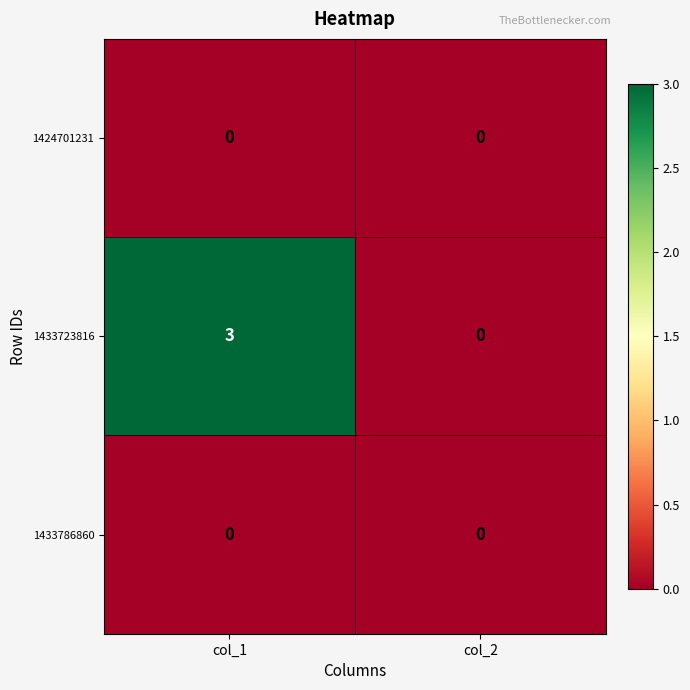

What is the total value across all series at col_1?

3